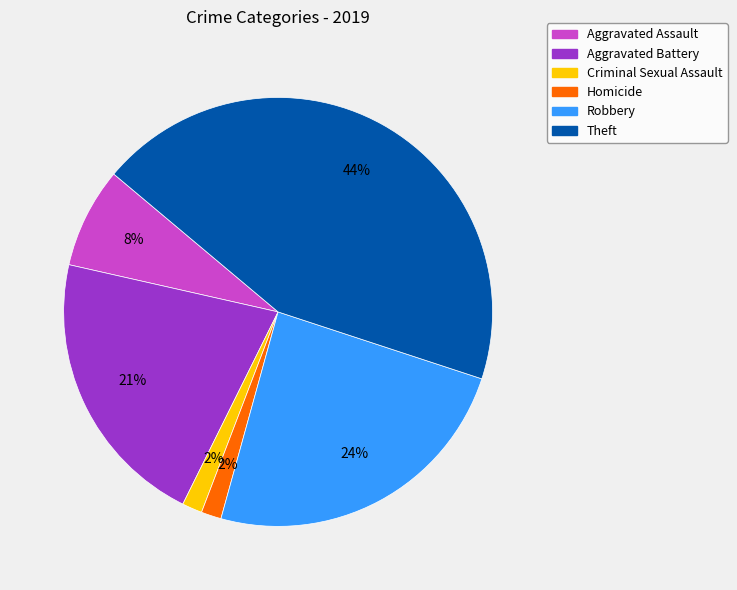

Which has a higher value, Homicide or Robbery?

Robbery